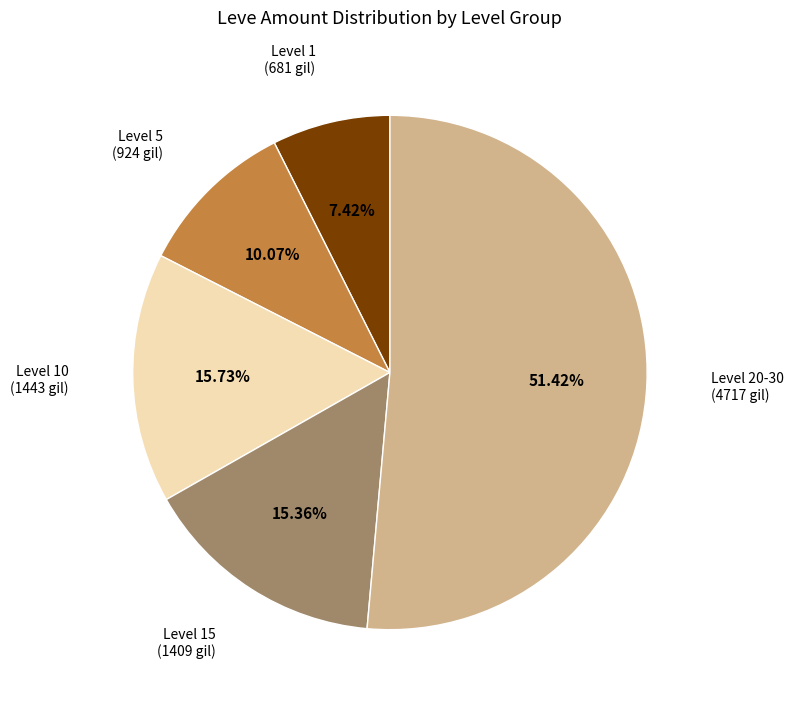

What is the ratio of the value at Level 10 to the value at Level 15?

1.0